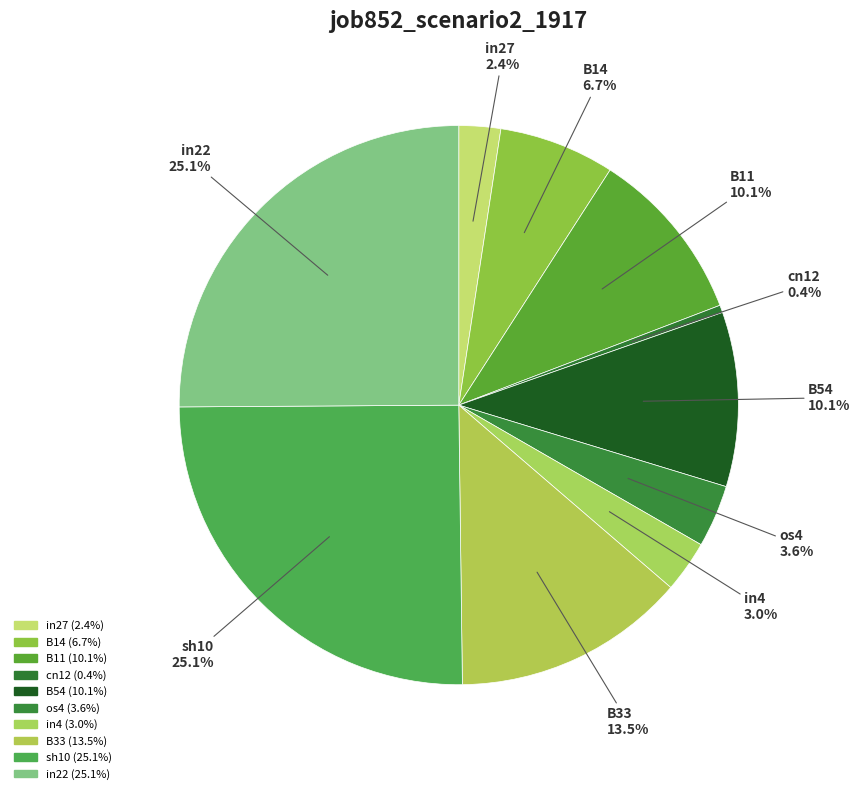

Count the number of slices in the pie.

10